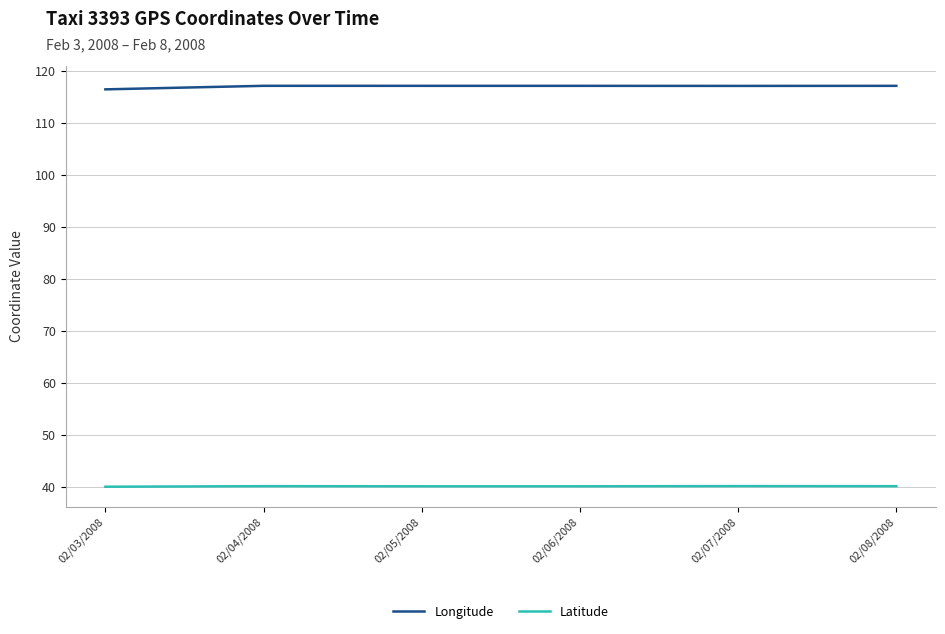

True or false: Latitude and Longitude cross at least once.

False